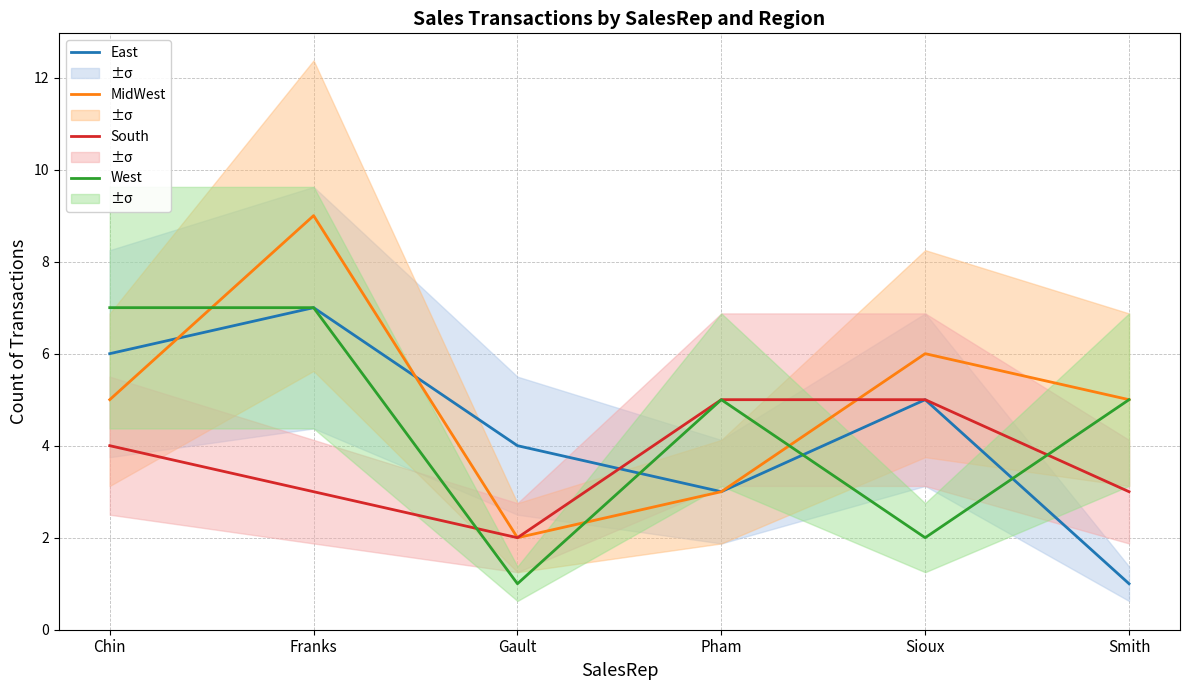

At which label does MidWest reach its peak?

Franks